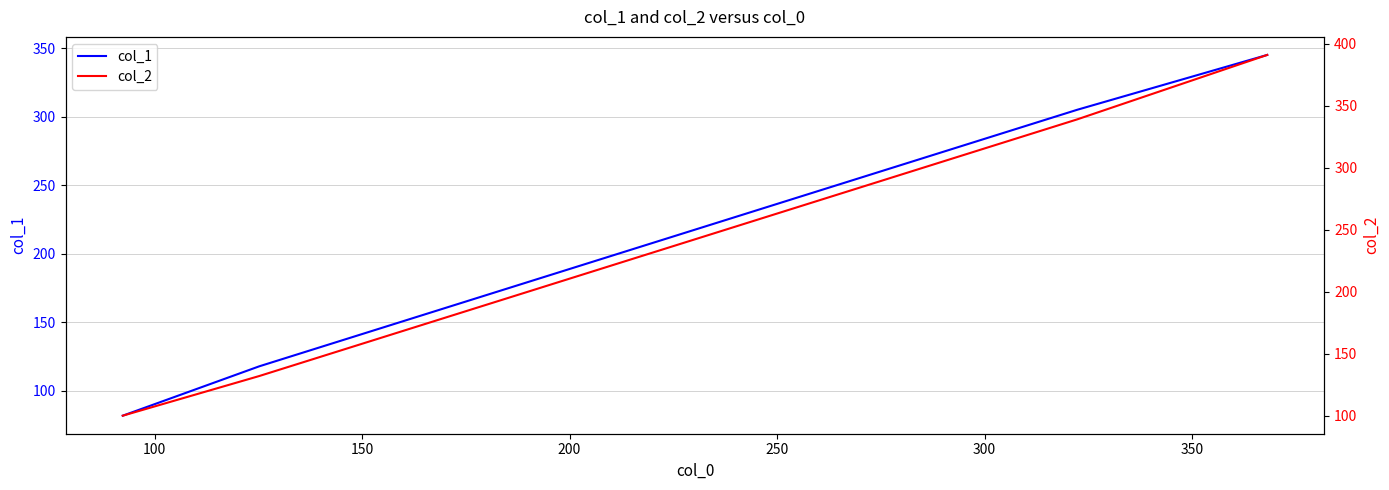

Reading left to right, what are all the values shown in this chart?

col_1: 82	118	305	345
col_2: 100	132	339	391